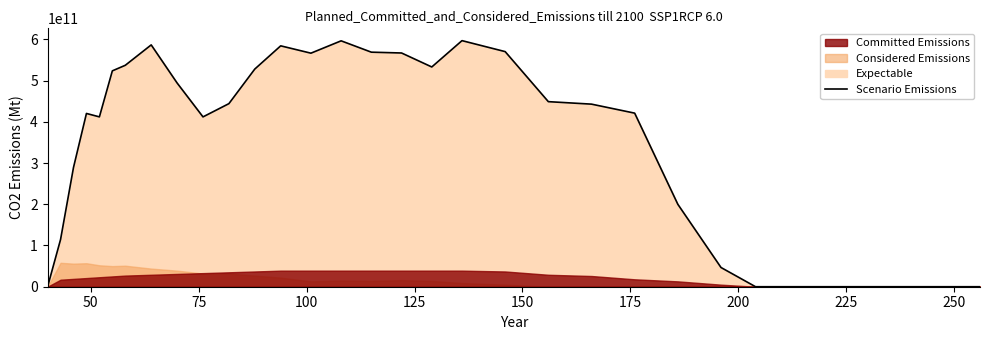

How many data points are less than 420310000000?

17